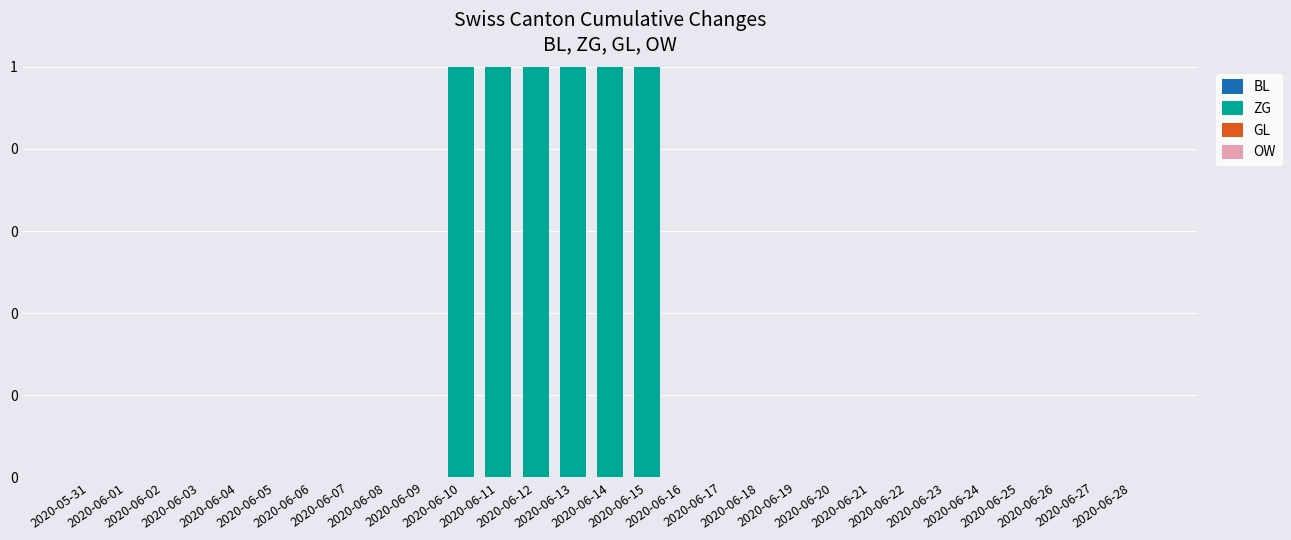

Are the bars horizontal?

No